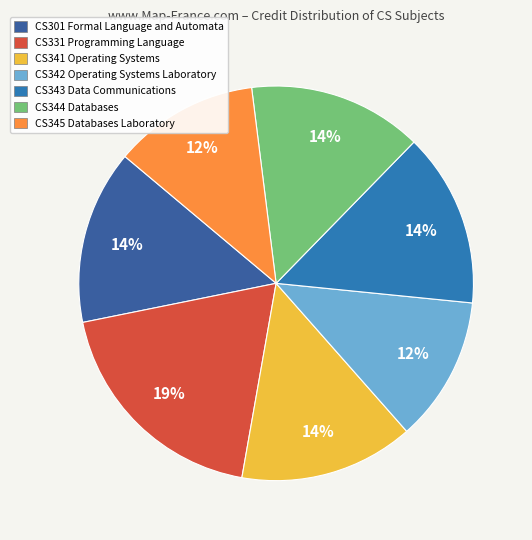

True or false: CS344 Databases accounts for 14% of the total.

True